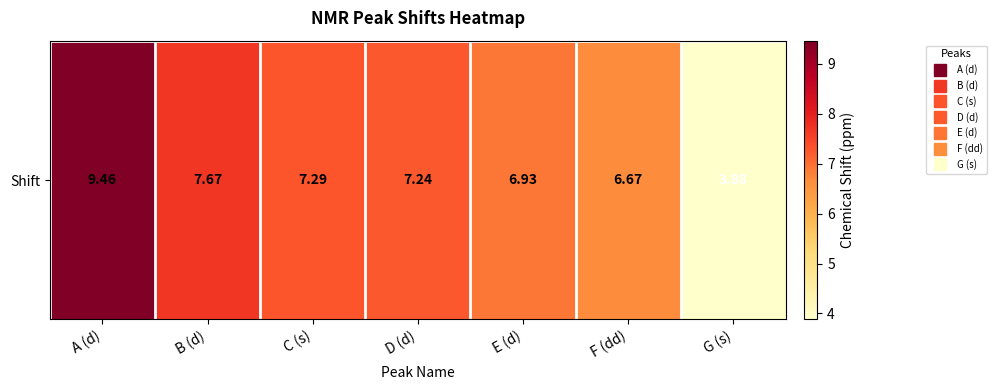

List the labels in order of value, largest first.

A (d), B (d), C (s), D (d), E (d), F (dd), G (s)